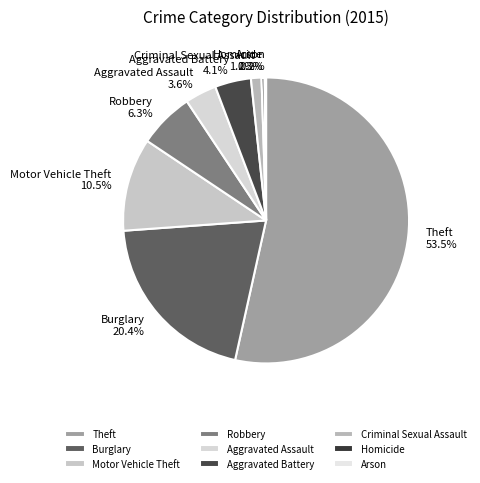

Which has a higher value, Criminal Sexual Assault or Motor Vehicle Theft?

Motor Vehicle Theft